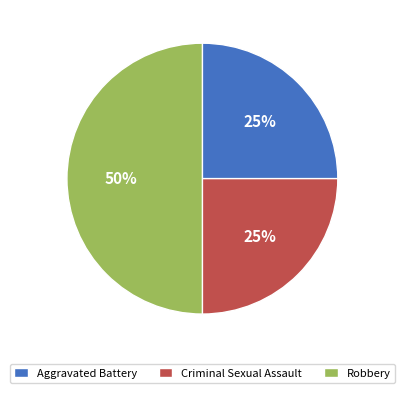

Approximately how many times larger is the value at Criminal Sexual Assault compared to Aggravated Battery?

1.0